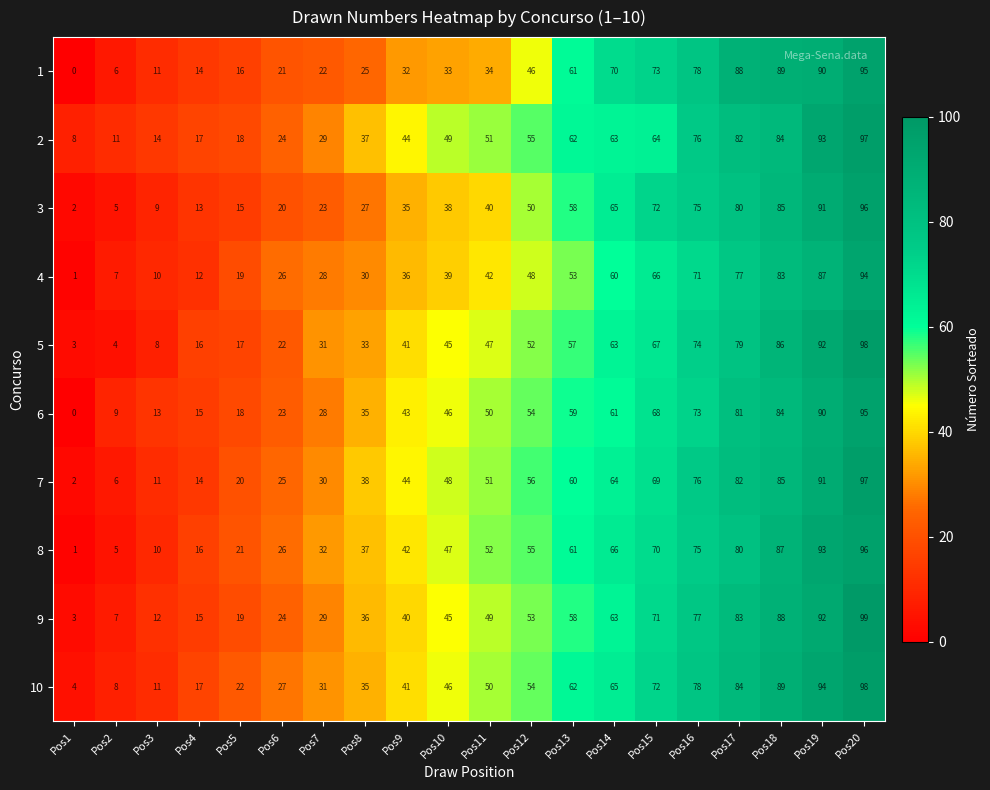

At which label is 2 closest to 52?

Pos11